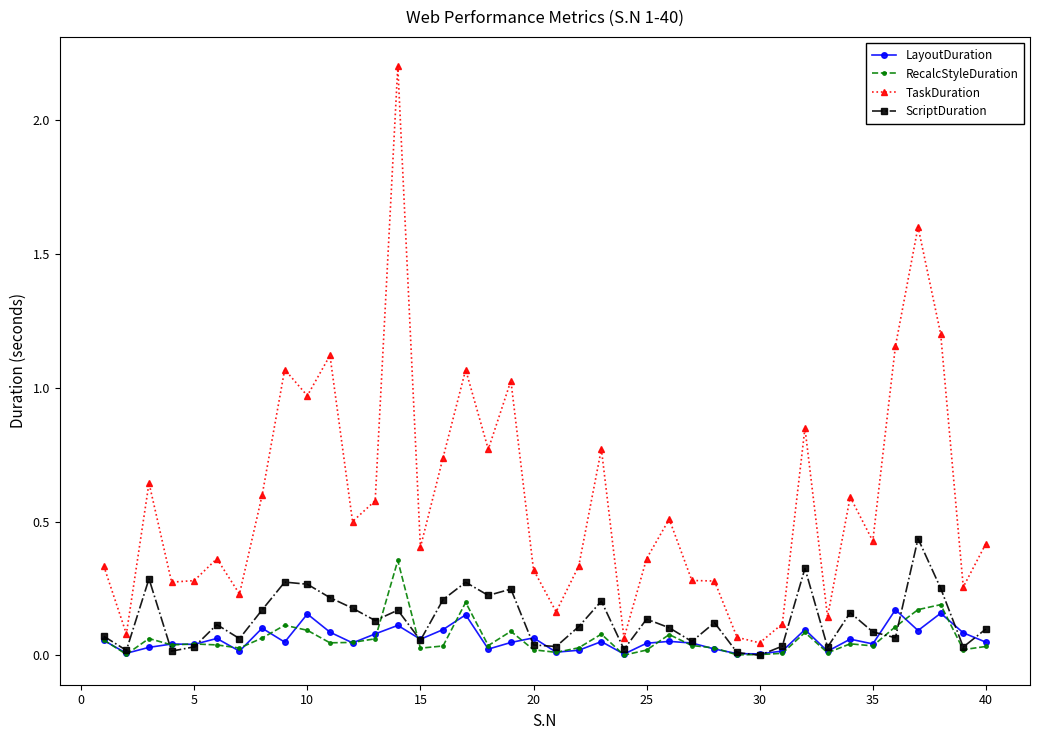

How many distinct data groups are displayed?

4